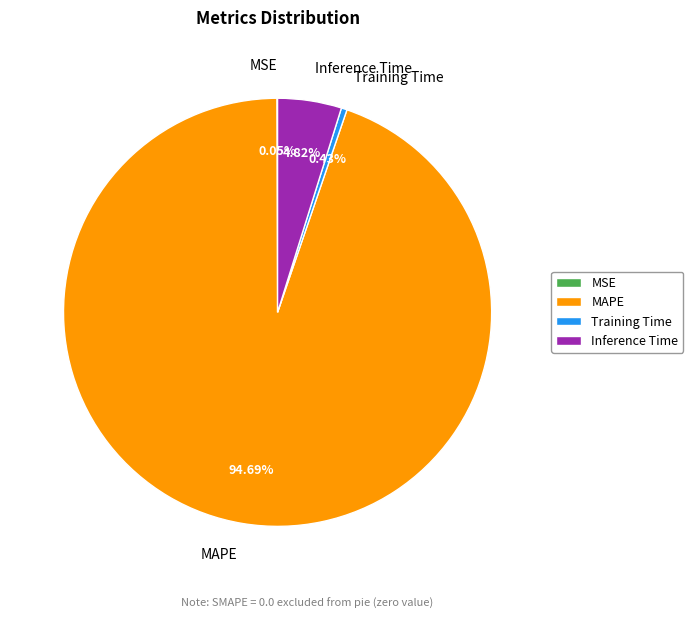

Which category accounts for the majority?

MAPE